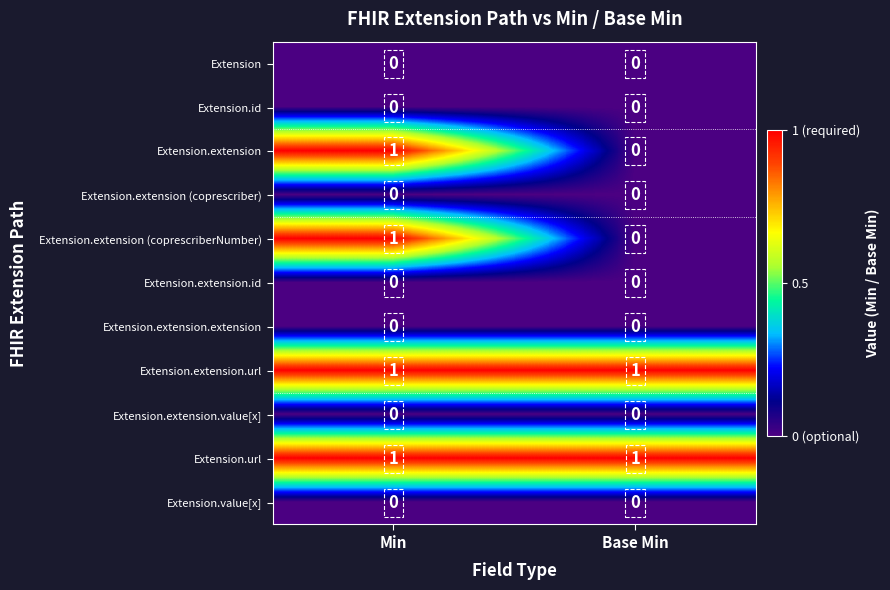

Is it true that Extension.url equals 1 at Min?

True